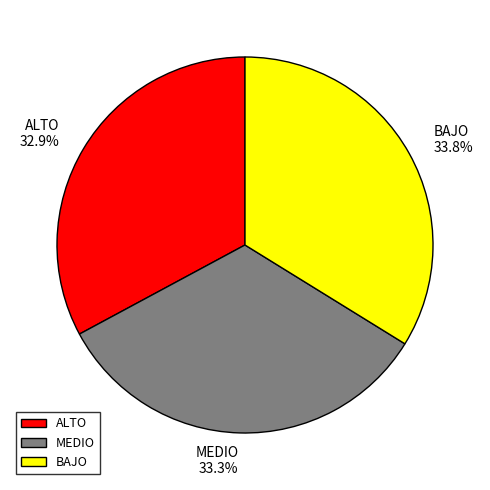

To the nearest percent, what is the average slice percentage?

33%